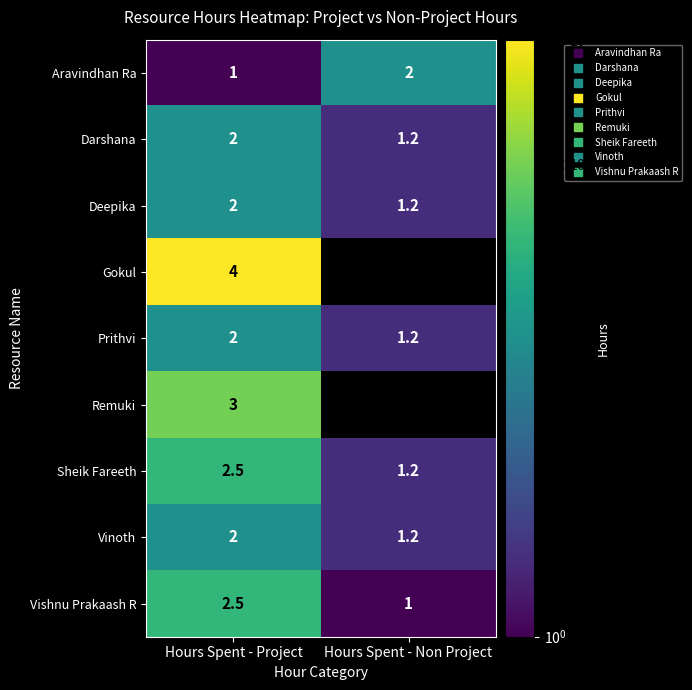

List the labels in order of Prithvi value, smallest first.

Hours Spent - Non Project, Hours Spent - Project